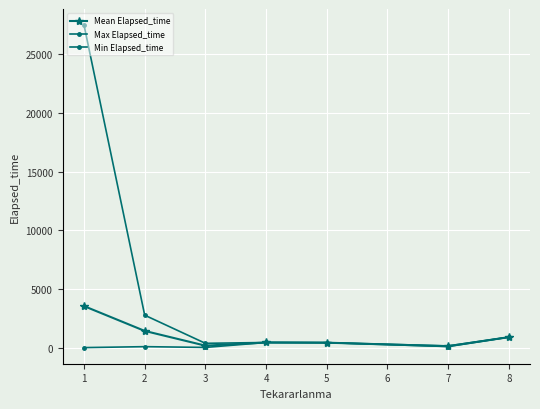

Is this an area chart (filled region under the line)?

No